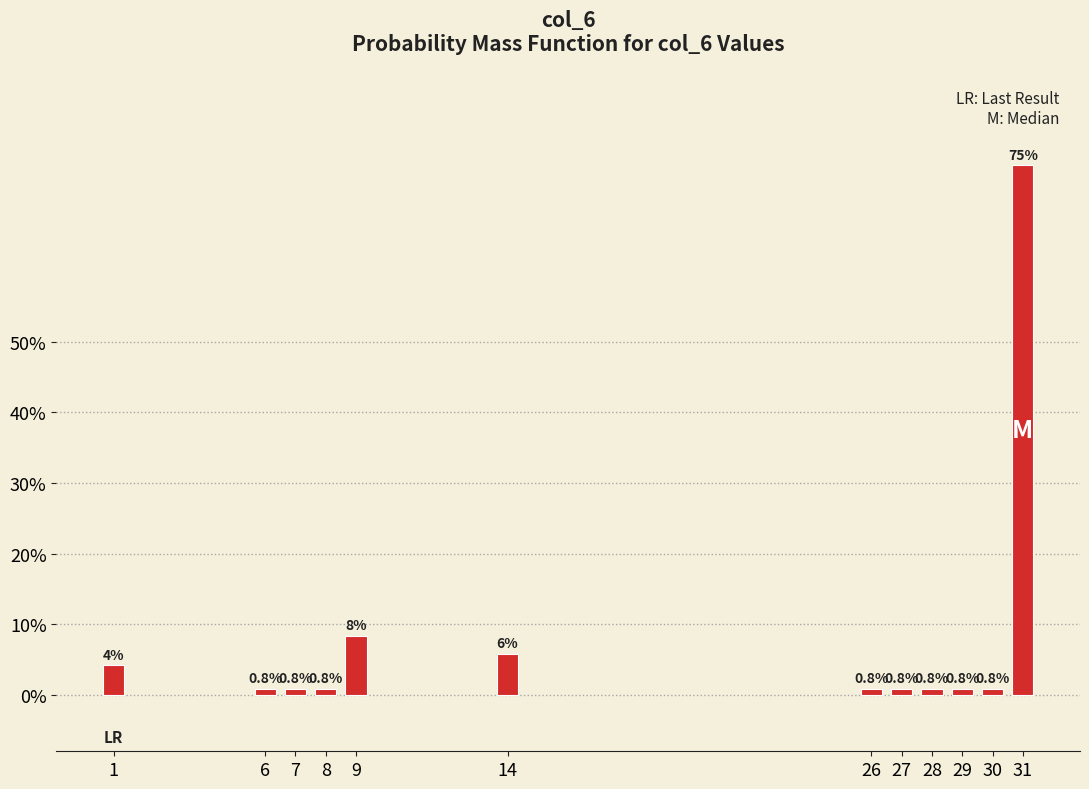

Which has a higher value, 1 or 14?

14